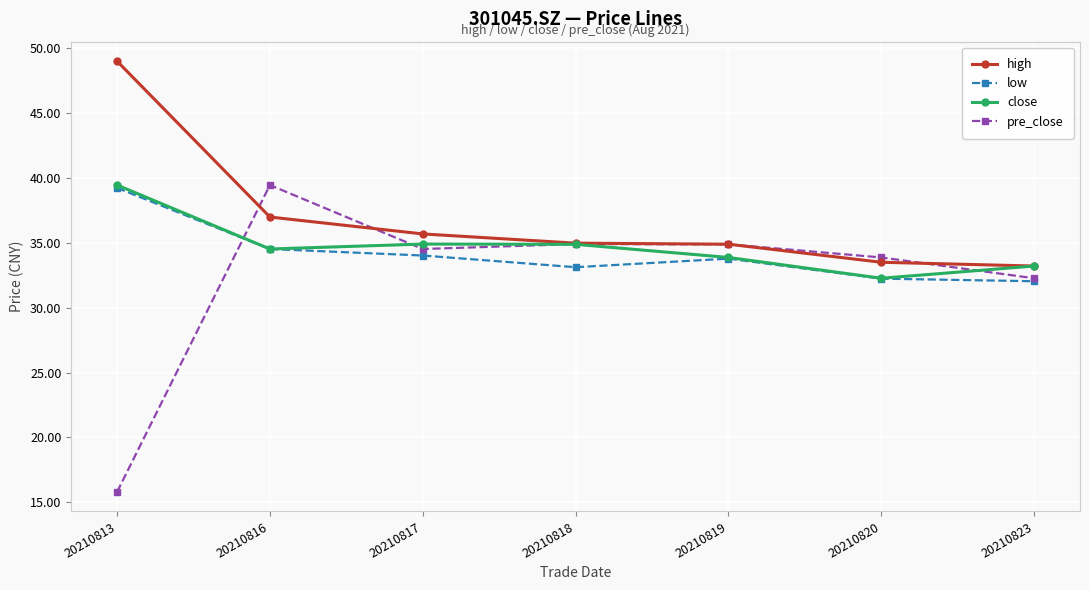

What is the sum of the close values at 20210819 and 20210820?

66.1